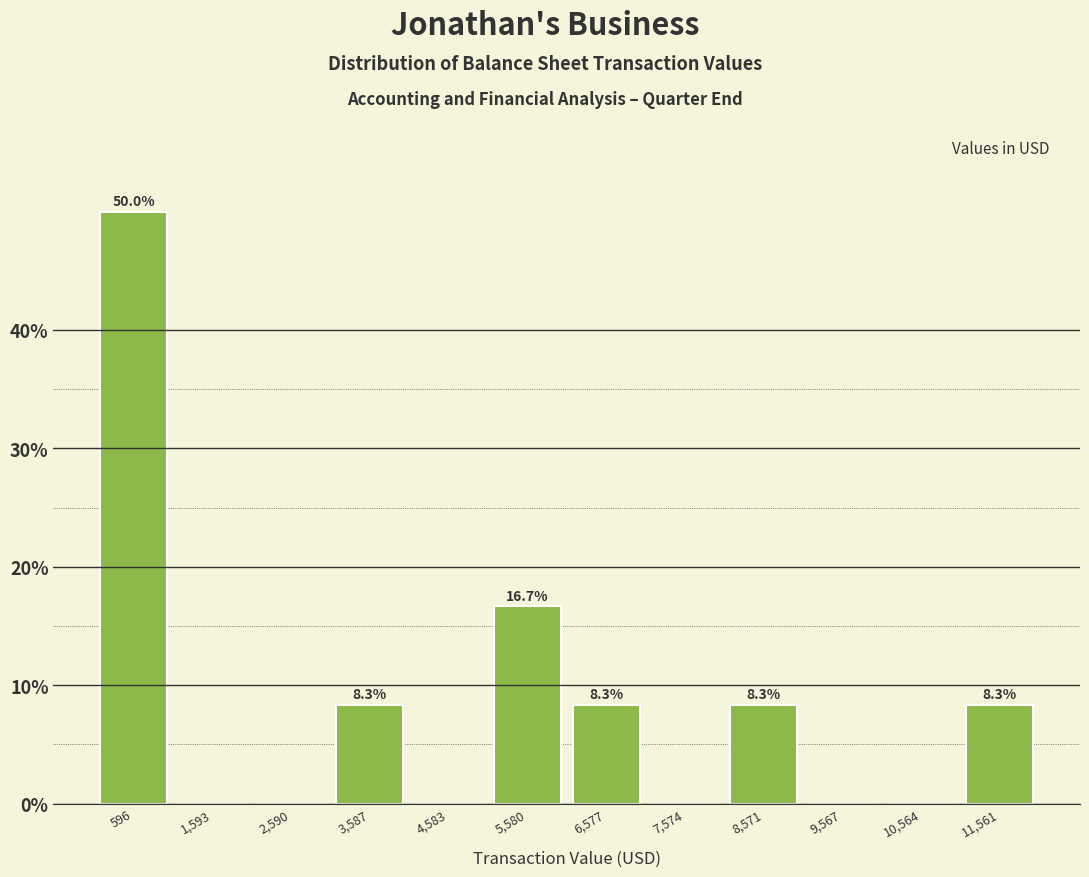

Which range on the x-axis has the tallest bar?

100 to 1100